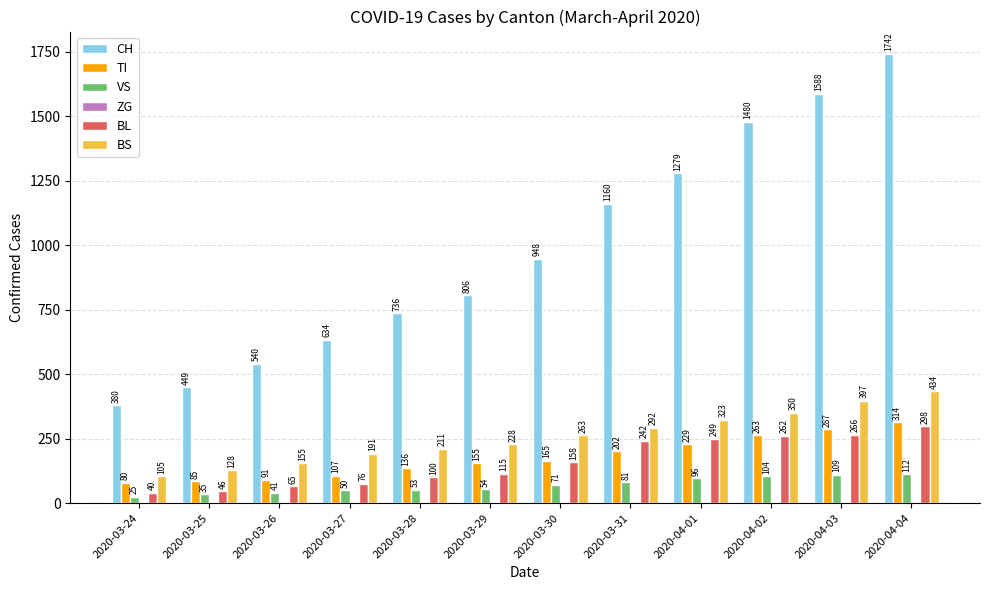

What is the sum of the CH values at 2020-03-29 and 2020-03-24?

1186